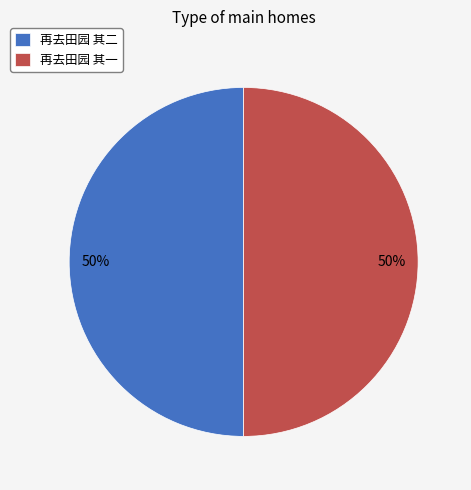

Combined, do 再去田园 其二 and 再去田园 其一 account for over 50%?

Yes